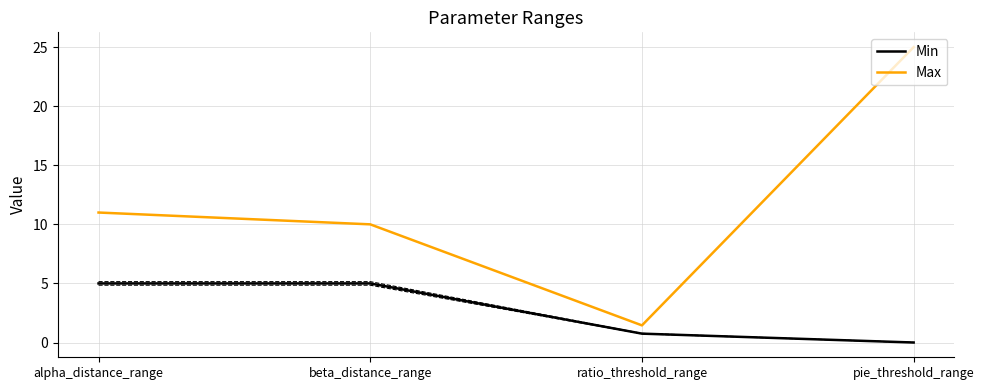

Between ratio_threshold_range and pie_threshold_range, which is larger?

ratio_threshold_range